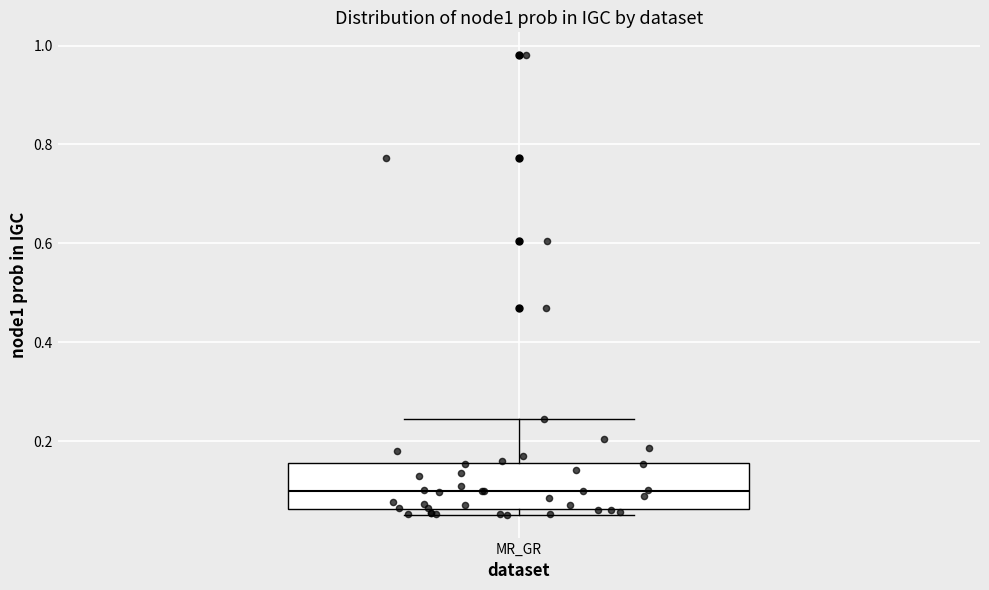

Transcribe this box plot: give where the median line is, the range the box spans, and where the two whiskers end, as read against the y-axis. The values are not printed on the chart, so give them approximately, as read against the axis.

median 0.10, box 0.06 to 0.16, whiskers 0.06 (just below the box's lower edge) to 0.24